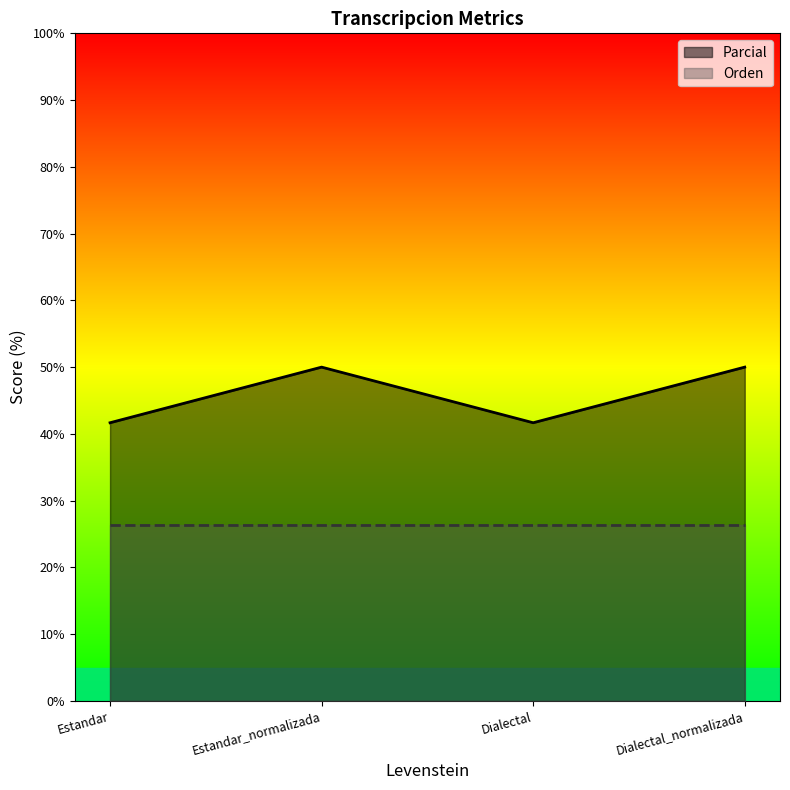

Which has a higher value, Estandar_normalizada or Dialectal?

Estandar_normalizada